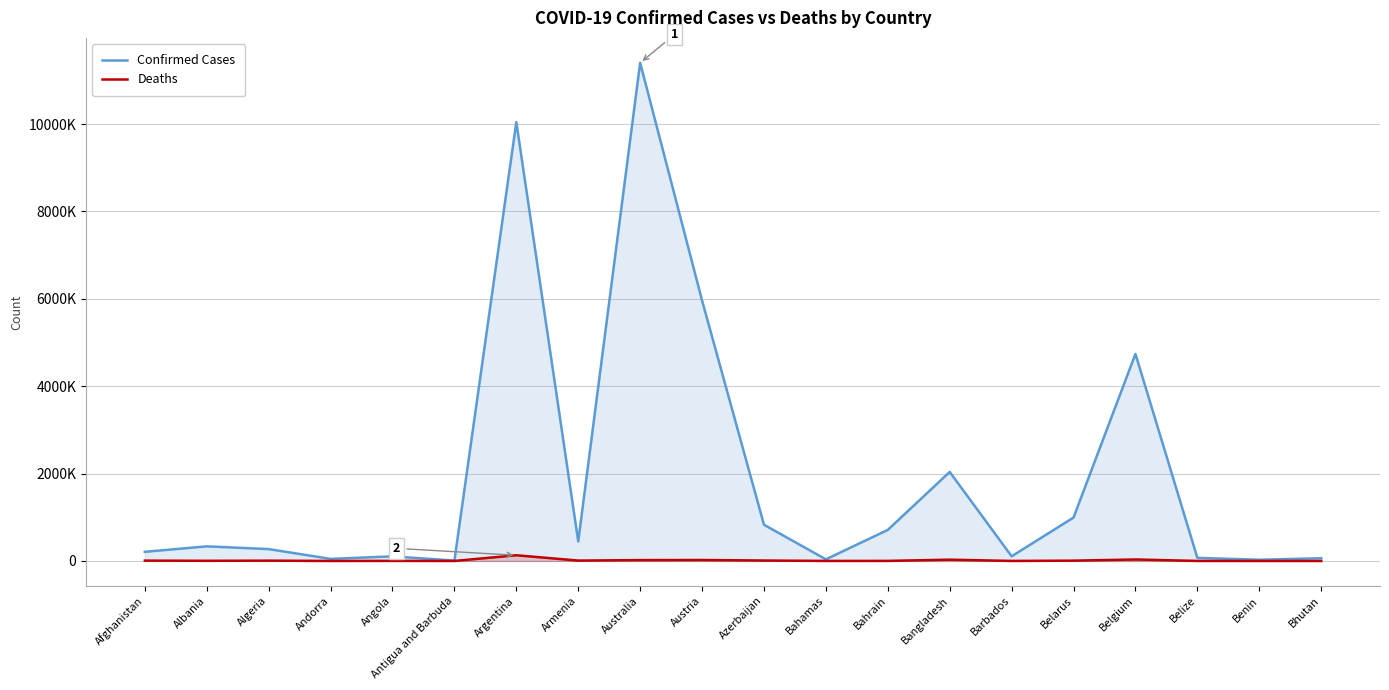

What is the spread (max minus min) of values at Azerbaijan?

818687